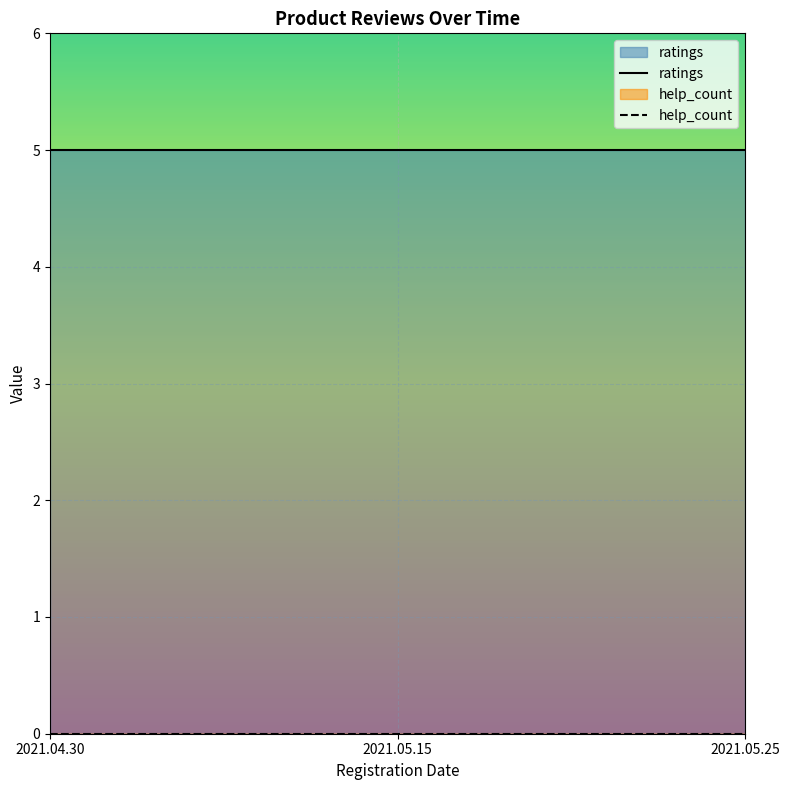

At which label does help_count reach its minimum?

2021.04.30